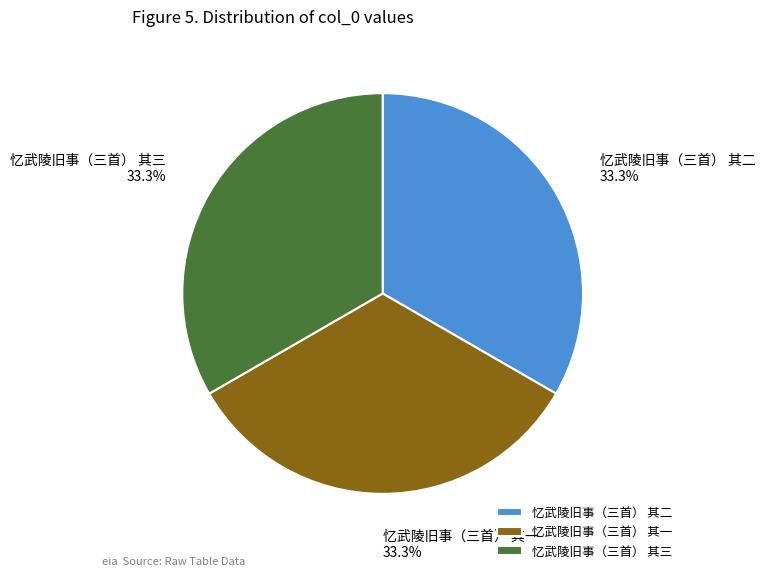

To the nearest percent, what is the combined percentage of 忆武陵旧事（三首） 其二 and 忆武陵旧事（三首） 其三?

67%